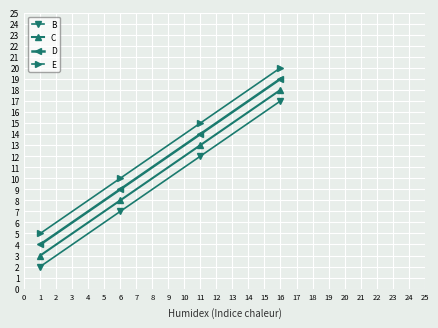

True or false: B has a value of 7 at 6.

True